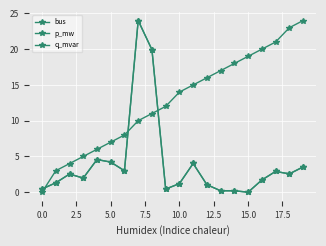

Does the chart have visible grid lines?

Yes